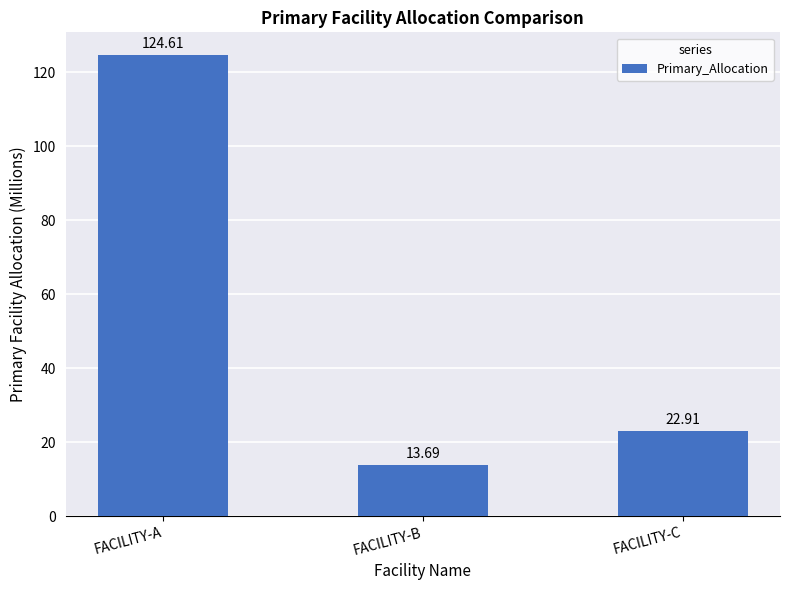

Reading right to left, extract all data points from this chart.

22.9	13.7	124.6